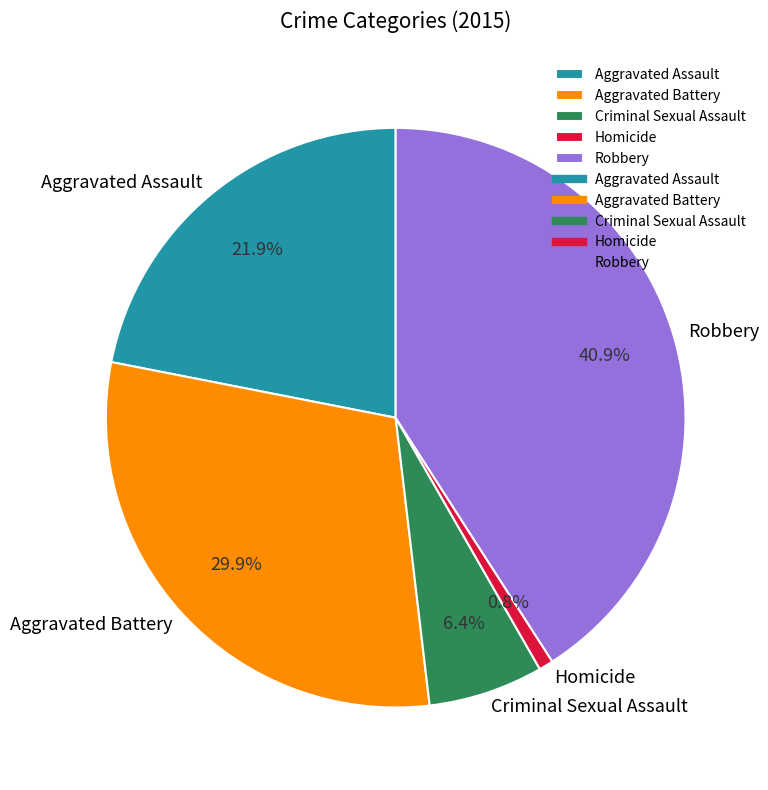

How many segments does this pie chart have?

5